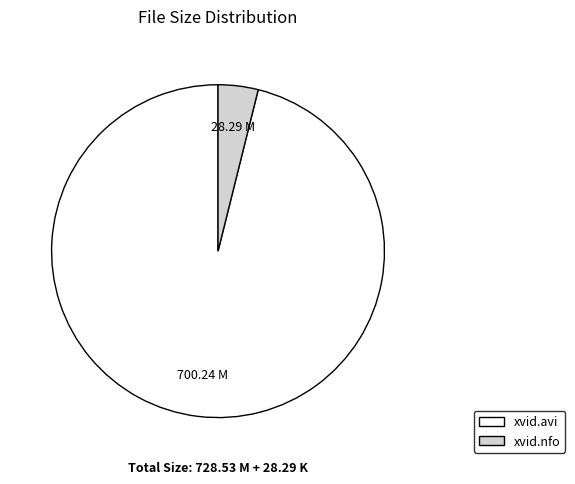

Does xvid.avi represent more than half of the total?

Yes